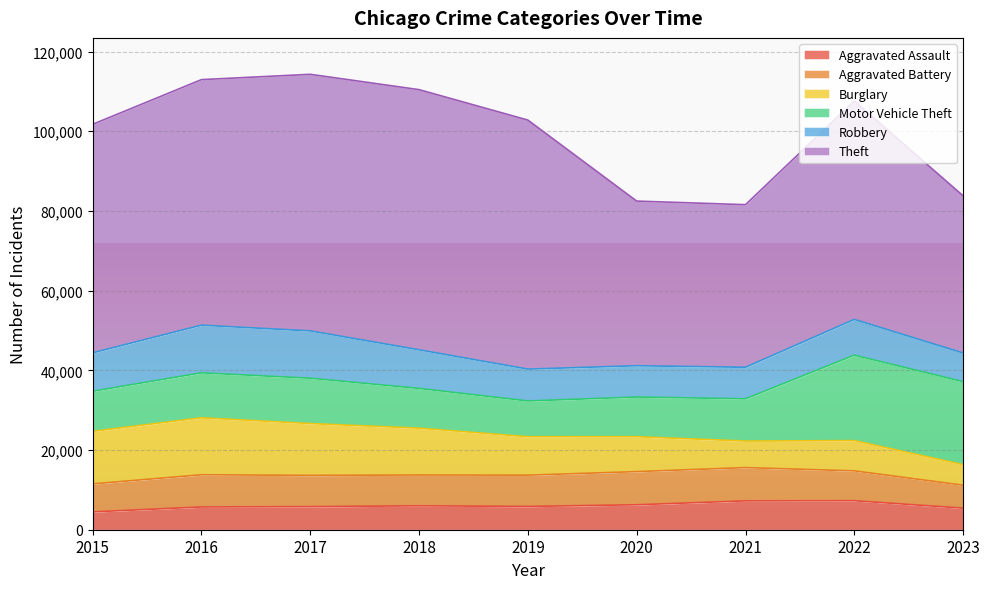

True or false: Aggravated Assault has more than 2 interior local peaks.

False